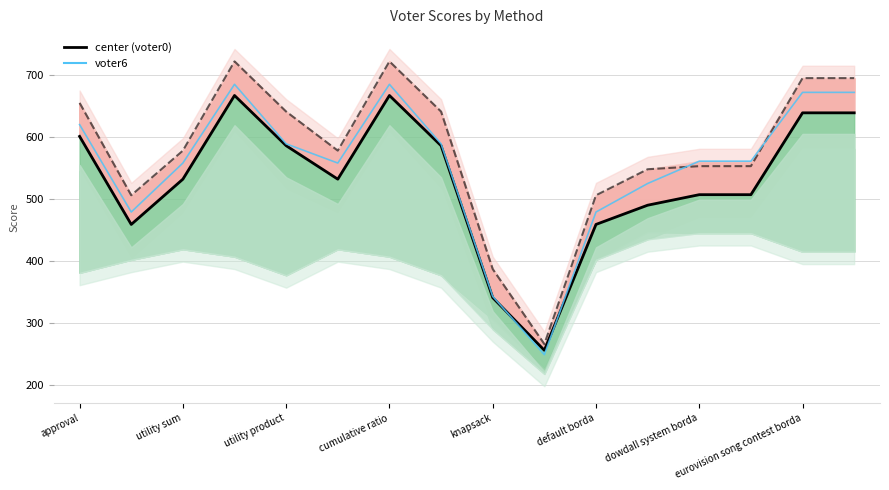

What is the highest value of the center (voter0) series?

667